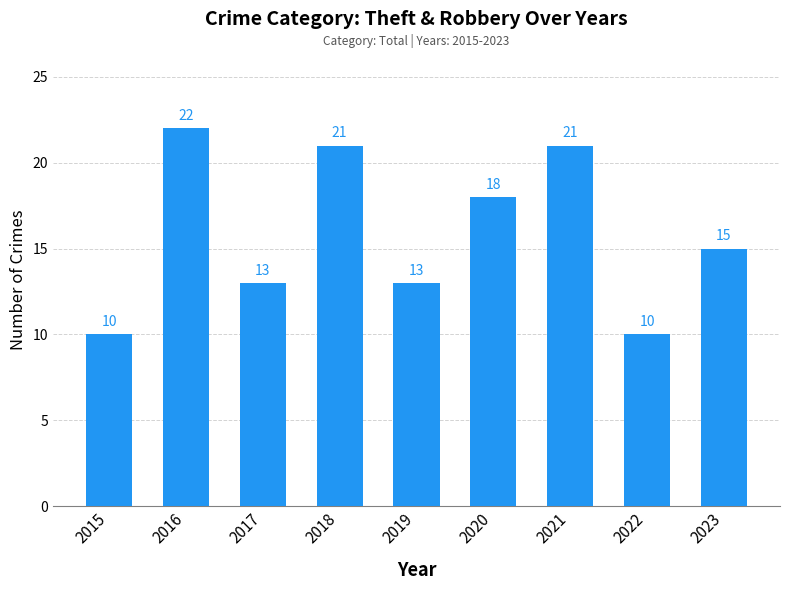

The chart shows a value of 4 at 2019. True or false?

False